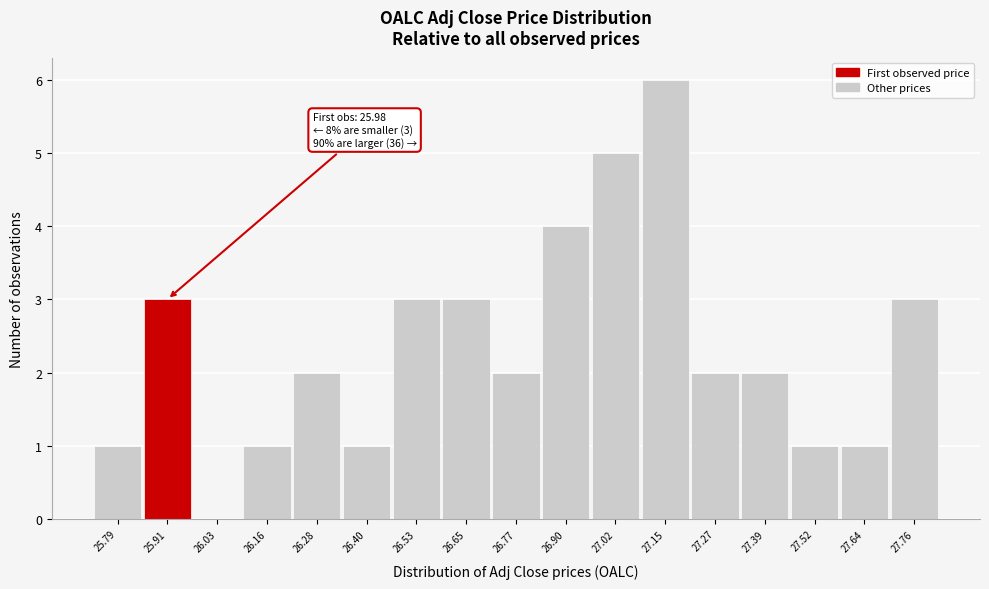

Reading left to right, transcribe all the data shown in this chart.

25.79=1	25.91=3	26.03=0	26.16=1	26.28=2	26.40=1	26.53=3	26.65=3	26.77=2	26.90=4	27.02=5	27.15=6	27.27=2	27.39=2	27.52=1	27.64=1	27.76=3